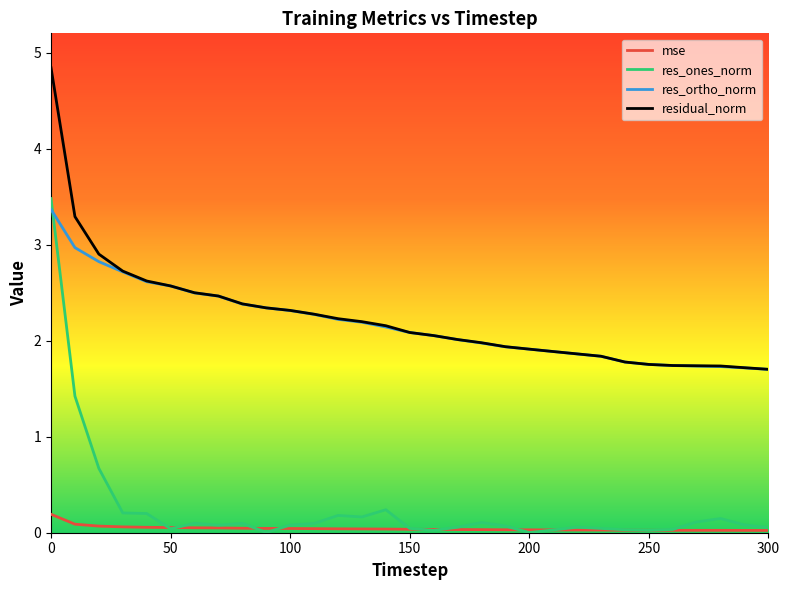

Which series has the widest spread of values?

res_ones_norm